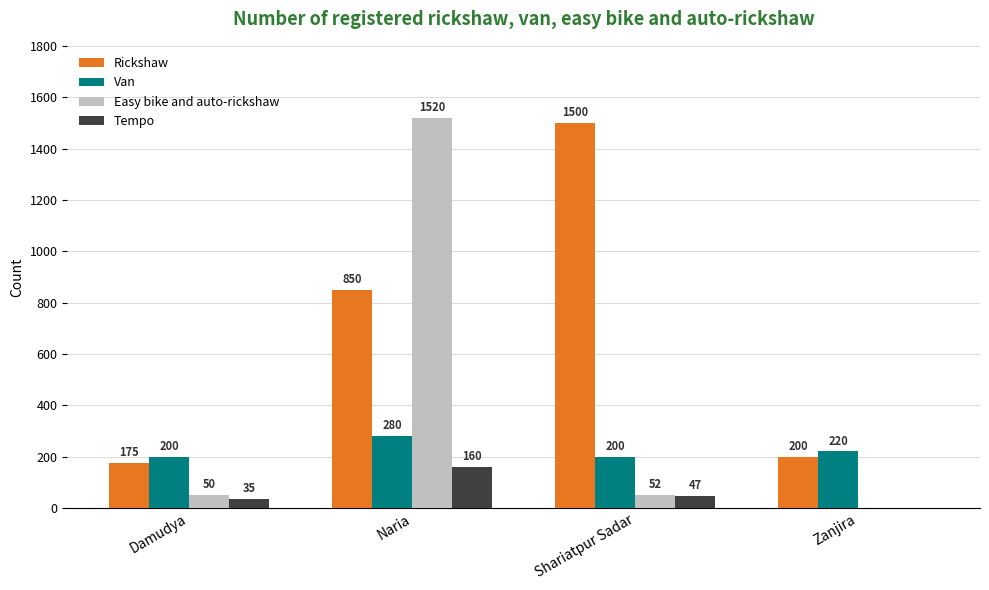

Which series has the largest total across all categories?

Rickshaw